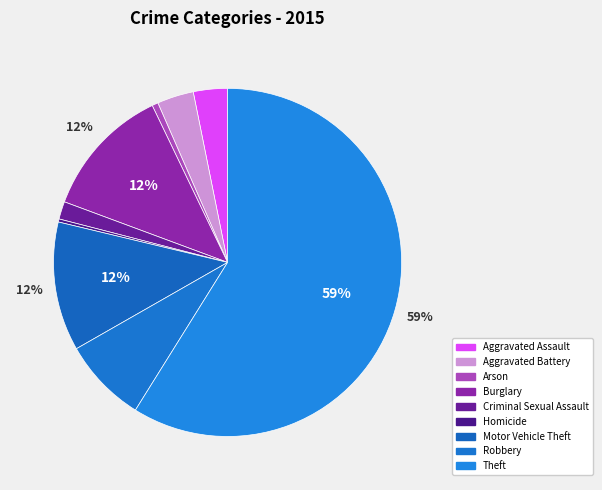

Does any single category account for the majority?

Yes